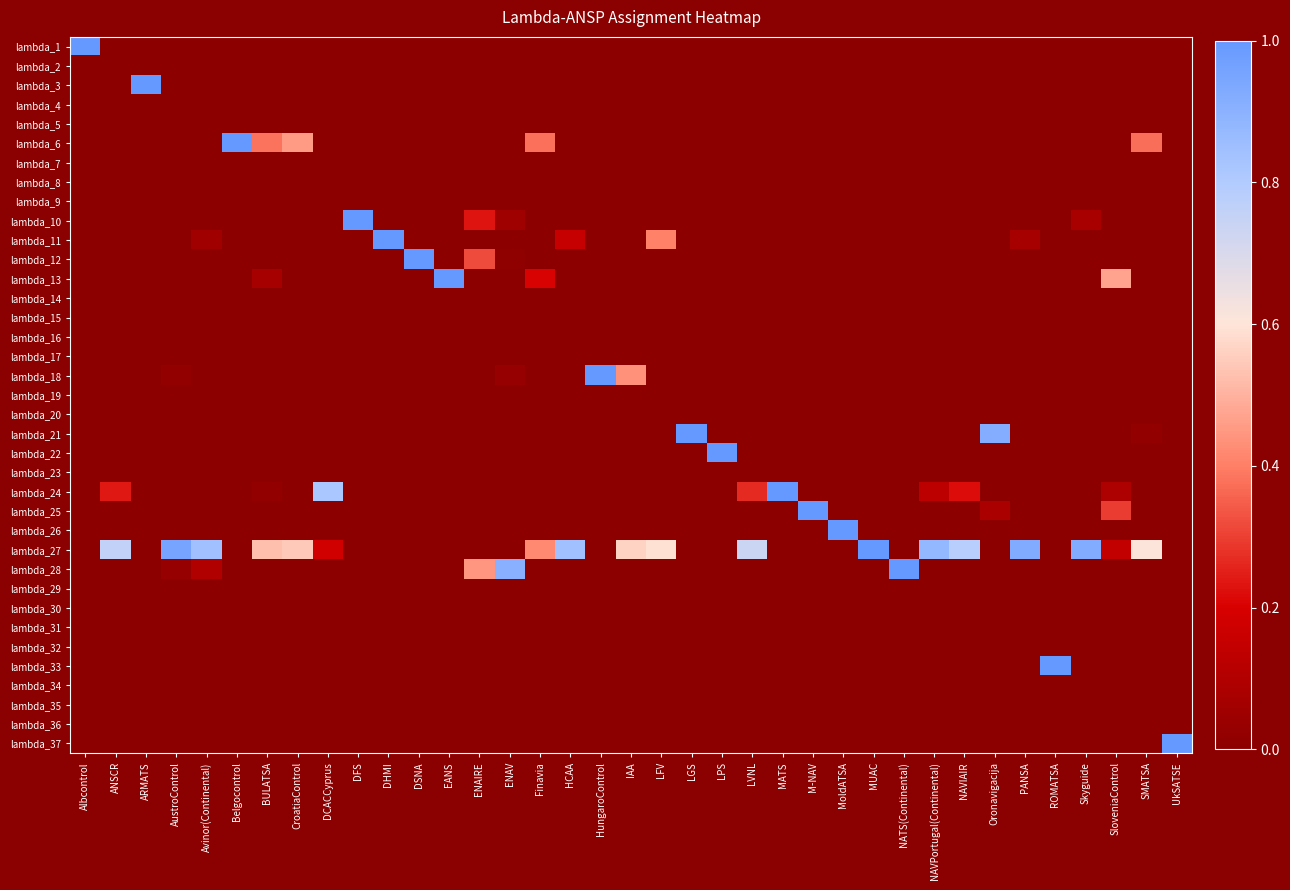

Rank the series by their maximum value, from lowest to highest.

lambda_2, lambda_4, lambda_5, lambda_7, lambda_8, lambda_9, lambda_14, lambda_15, lambda_16, lambda_17, lambda_19, lambda_20, lambda_23, lambda_29, lambda_30, lambda_31, lambda_32, lambda_34, lambda_35, lambda_36, lambda_1, lambda_3, lambda_6, lambda_10, lambda_11, lambda_12, lambda_13, lambda_18, lambda_21, lambda_22, lambda_24, lambda_25, lambda_26, lambda_27, lambda_28, lambda_33, lambda_37